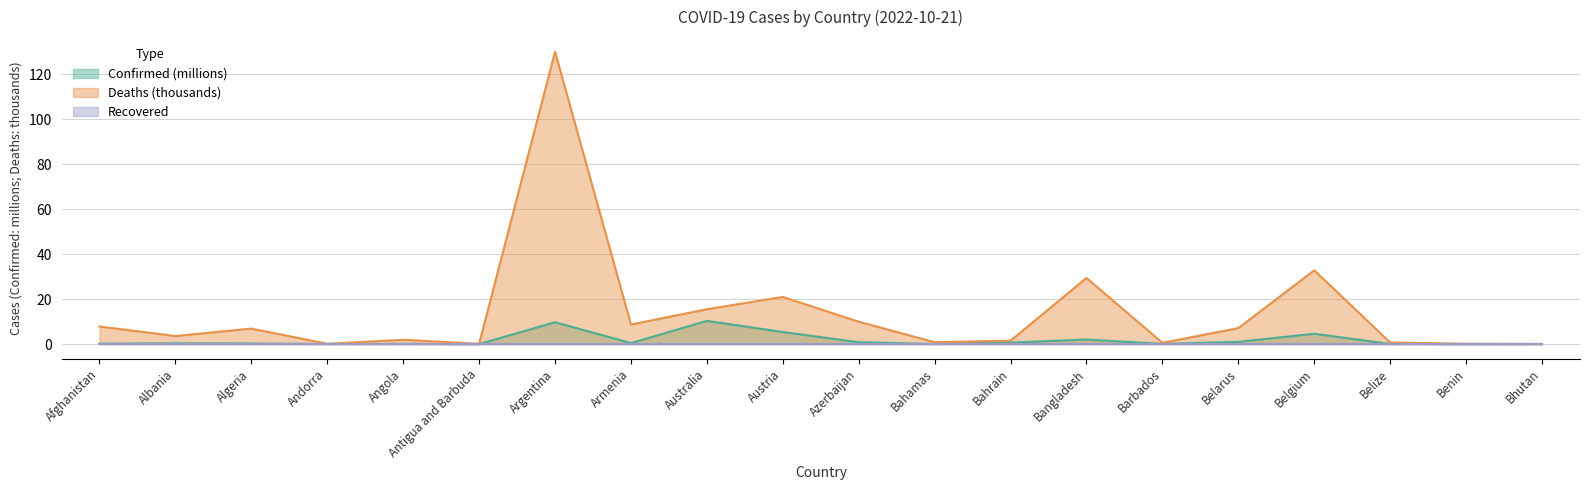

How many interior local peaks does the Deaths series have?

6